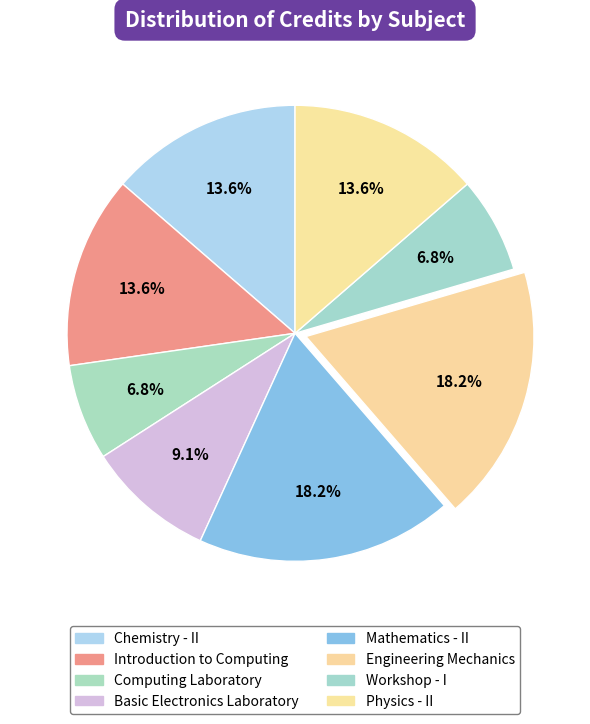

How many slices are in this pie chart?

8